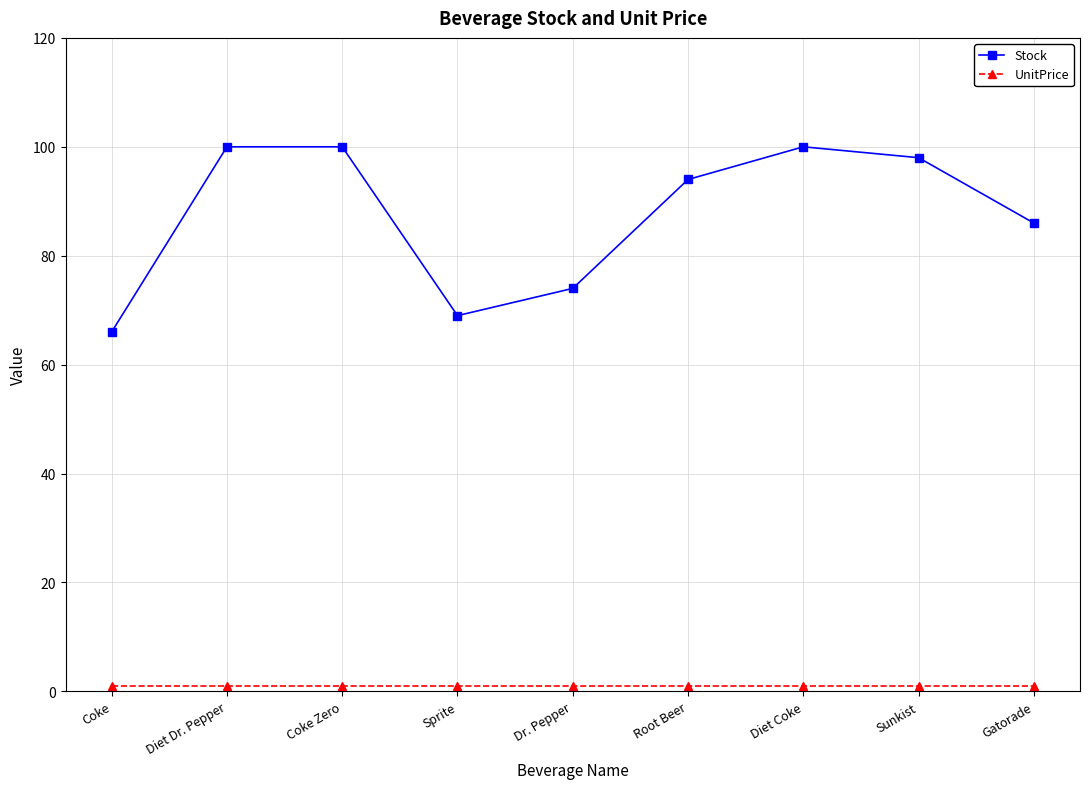

What is the label of the 3rd point from the left?

Coke Zero